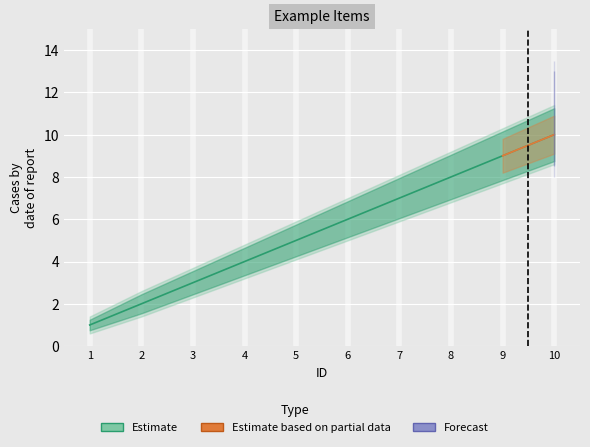

How many values are below 6?

5